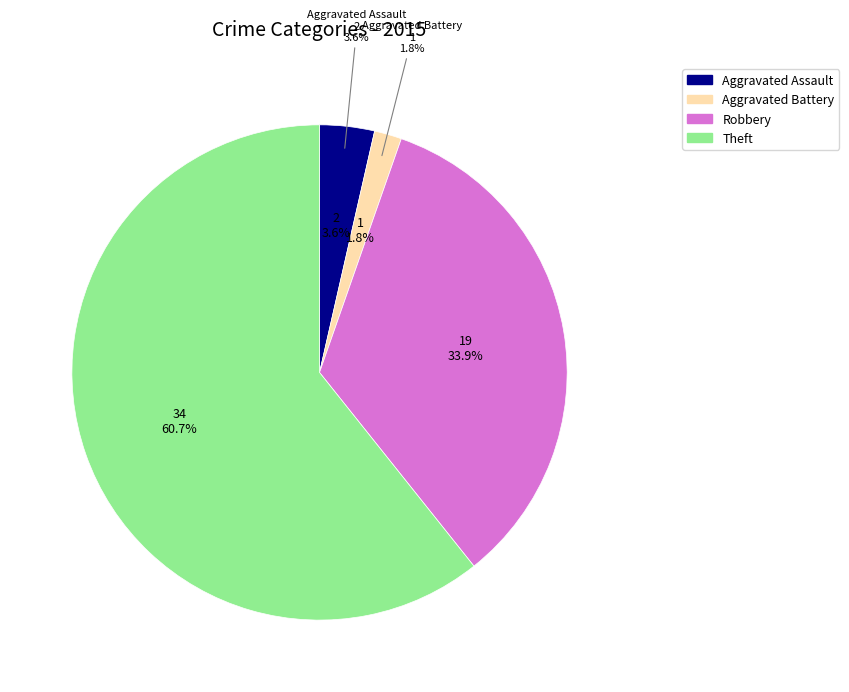

Count the number of slices in the pie.

5